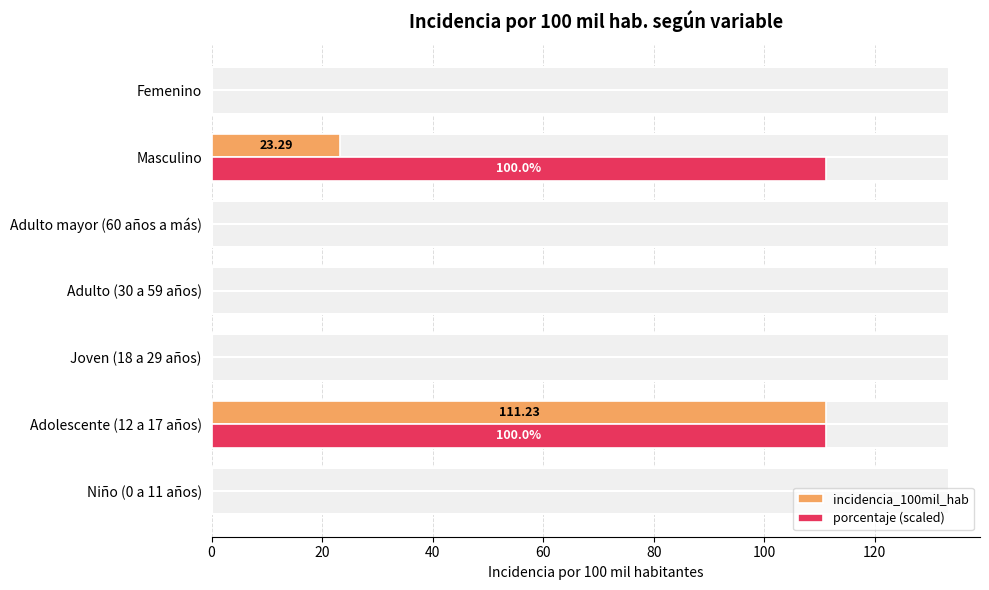

True or false: porcentaje (scaled) has a value of -49.1 at Adulto (30 a 59 años).

False